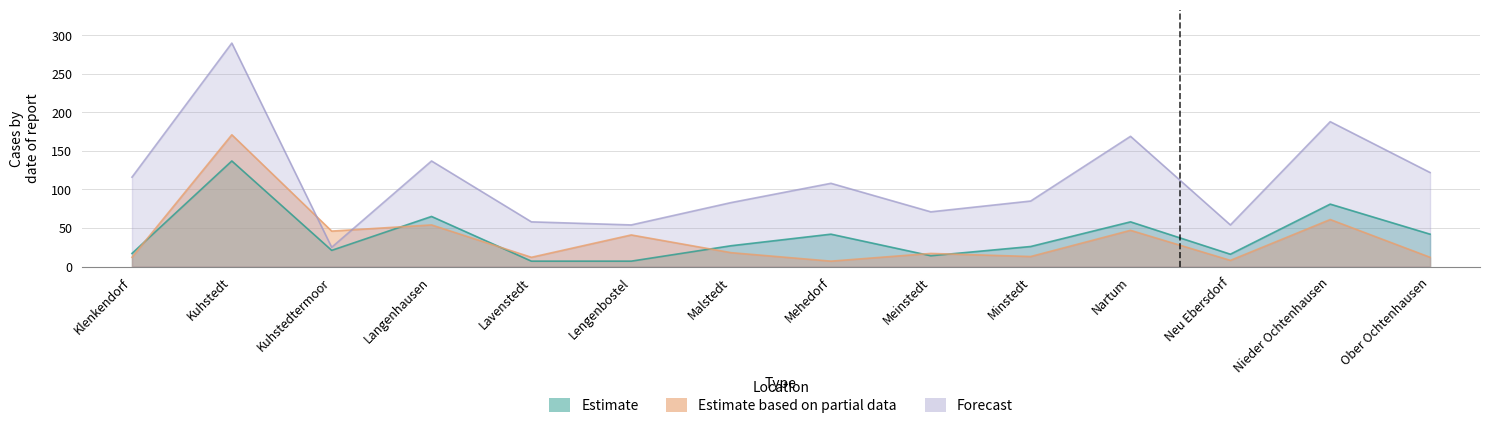

At which label is Estimate based on partial data closest to 89?

Nieder Ochtenhausen